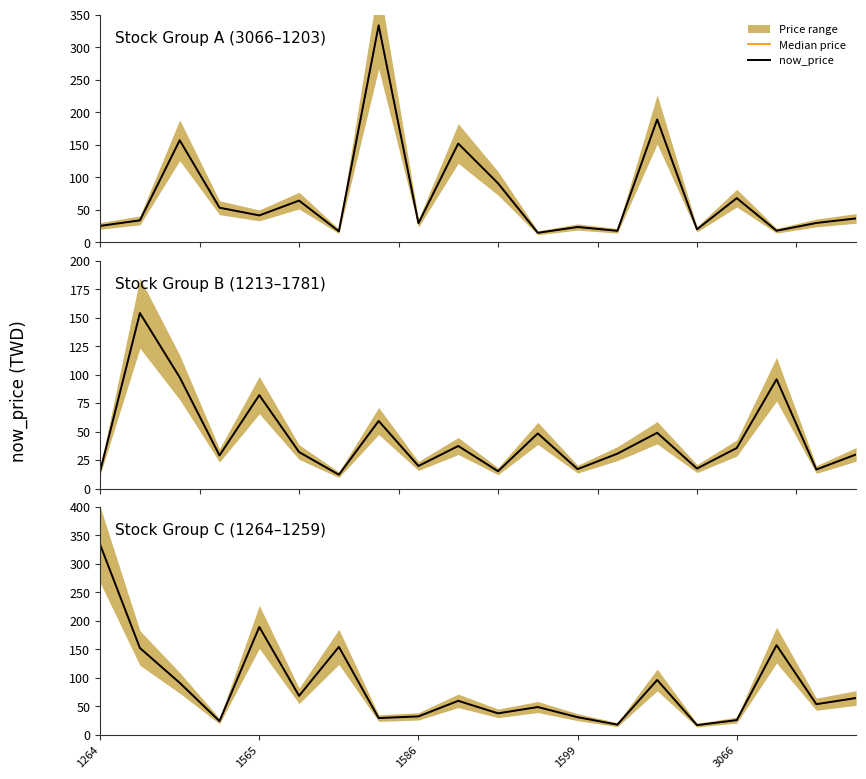

The value of now_price at 13 is 3.8. True or false?

False